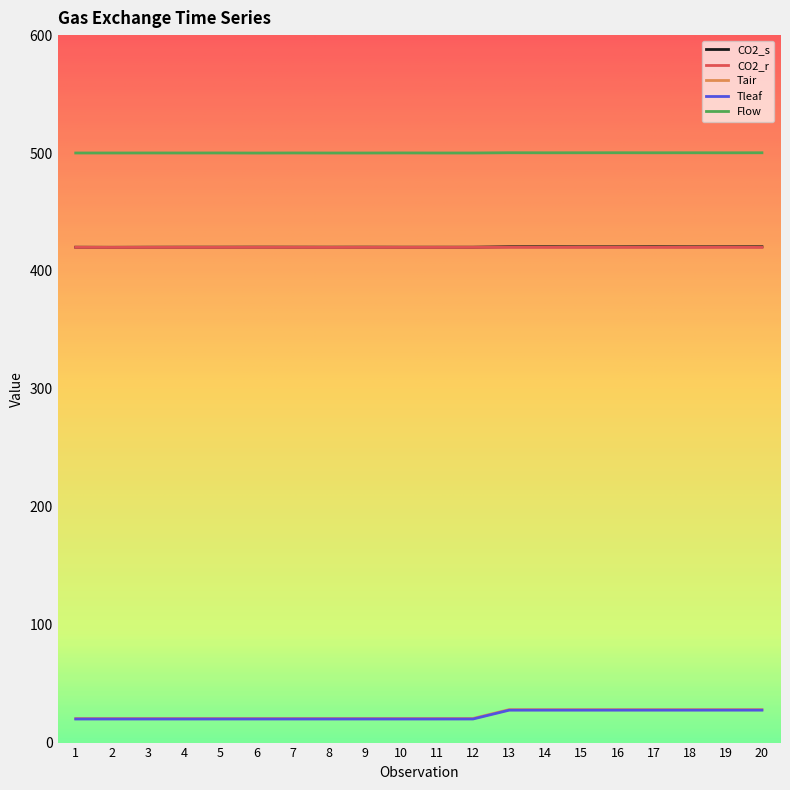

What is the minimum value for Tleaf?

20.0